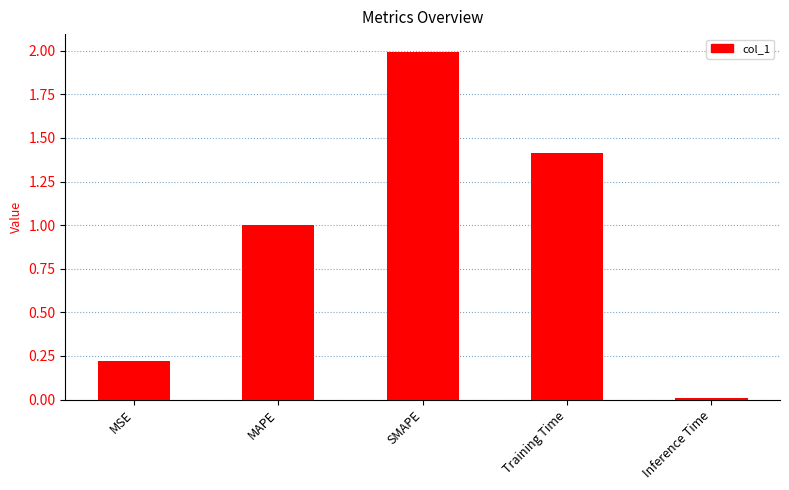

Is it true that the value at SMAPE is 2.0?

True